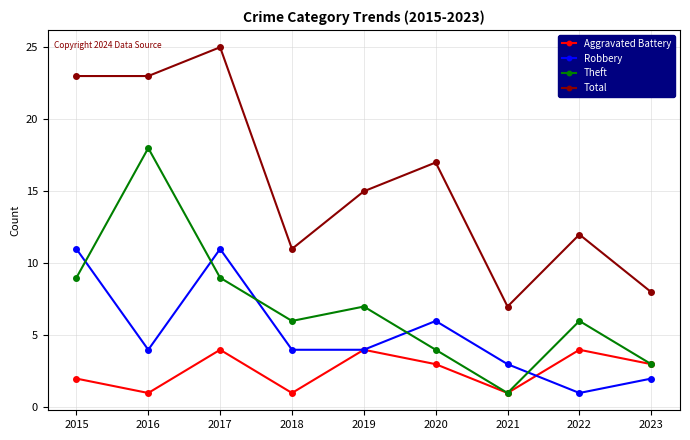

How many interior local peaks does the Theft series have?

3